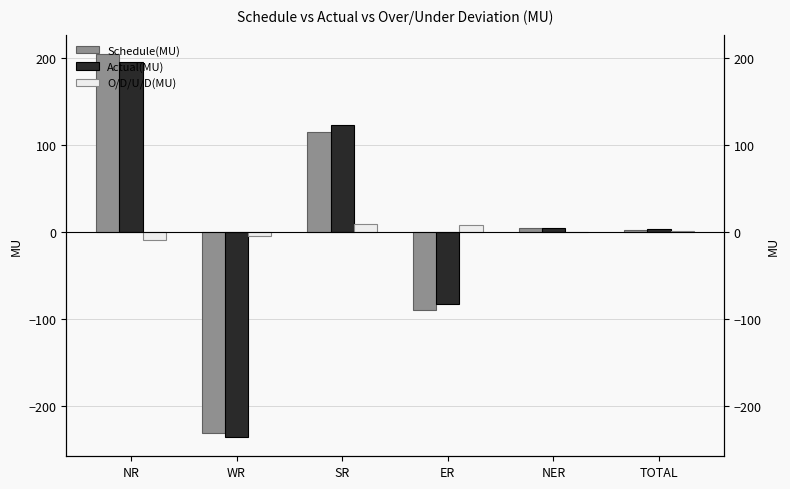

What is the greatest value displayed?

204.6